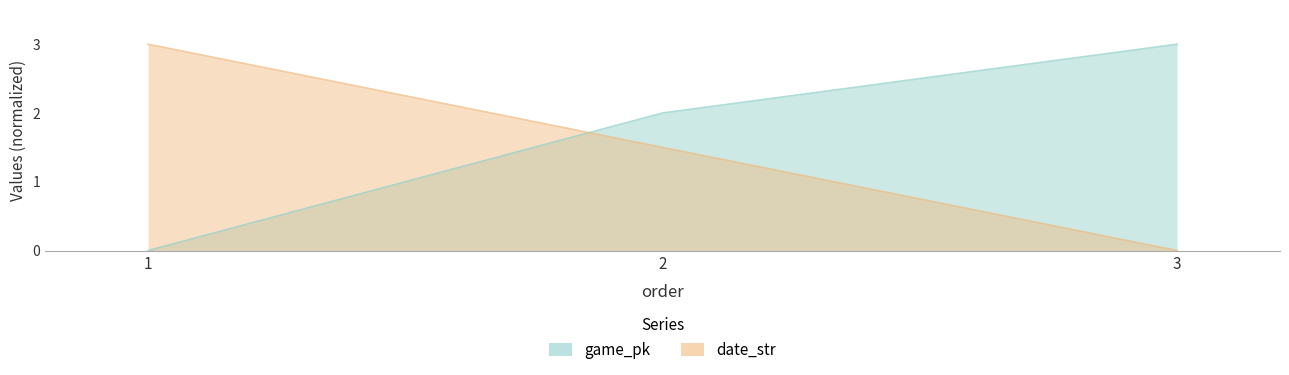

What is the total value across all series at 3?

3.0